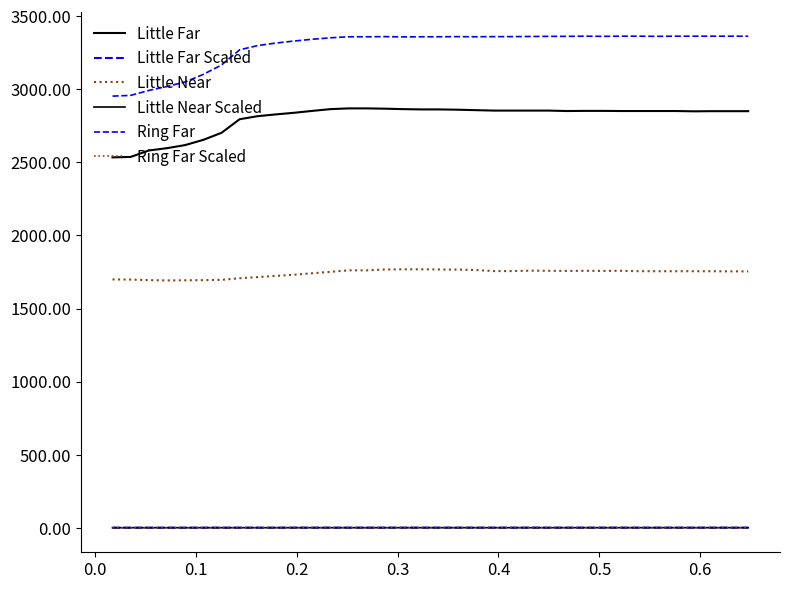

Does the chart have visible grid lines?

No